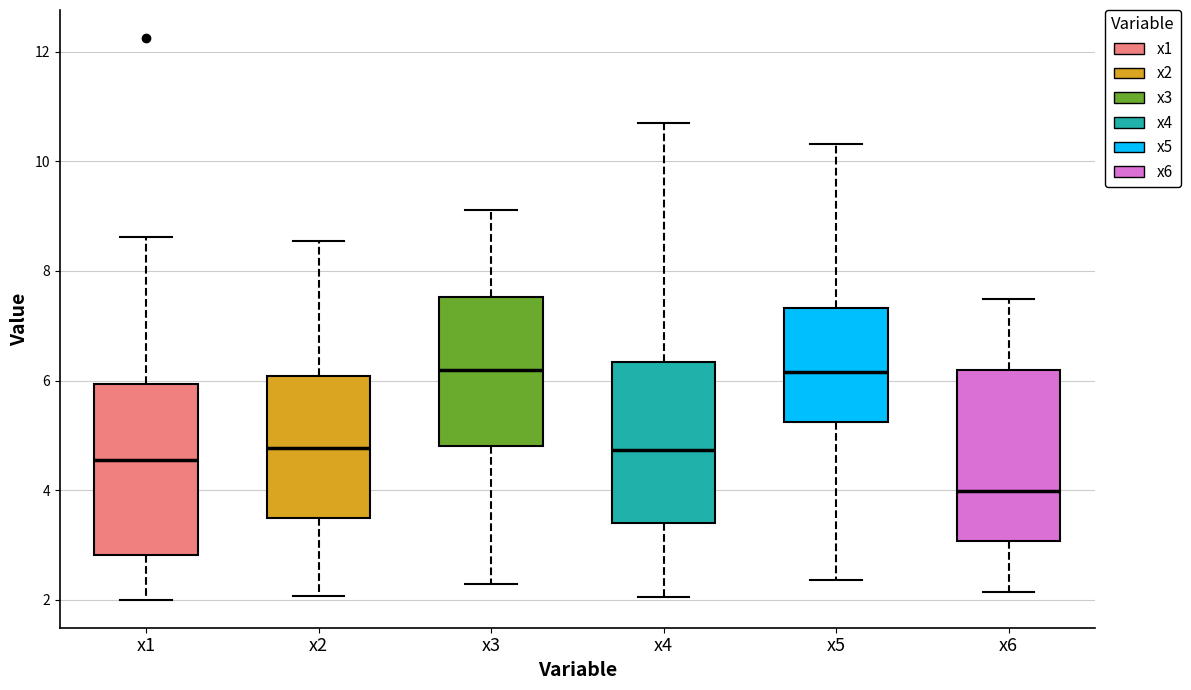

Where is the upper edge of the box for x3 on the y-axis? The values are not printed on the chart, so give them approximately, as read against the axis.

7.6